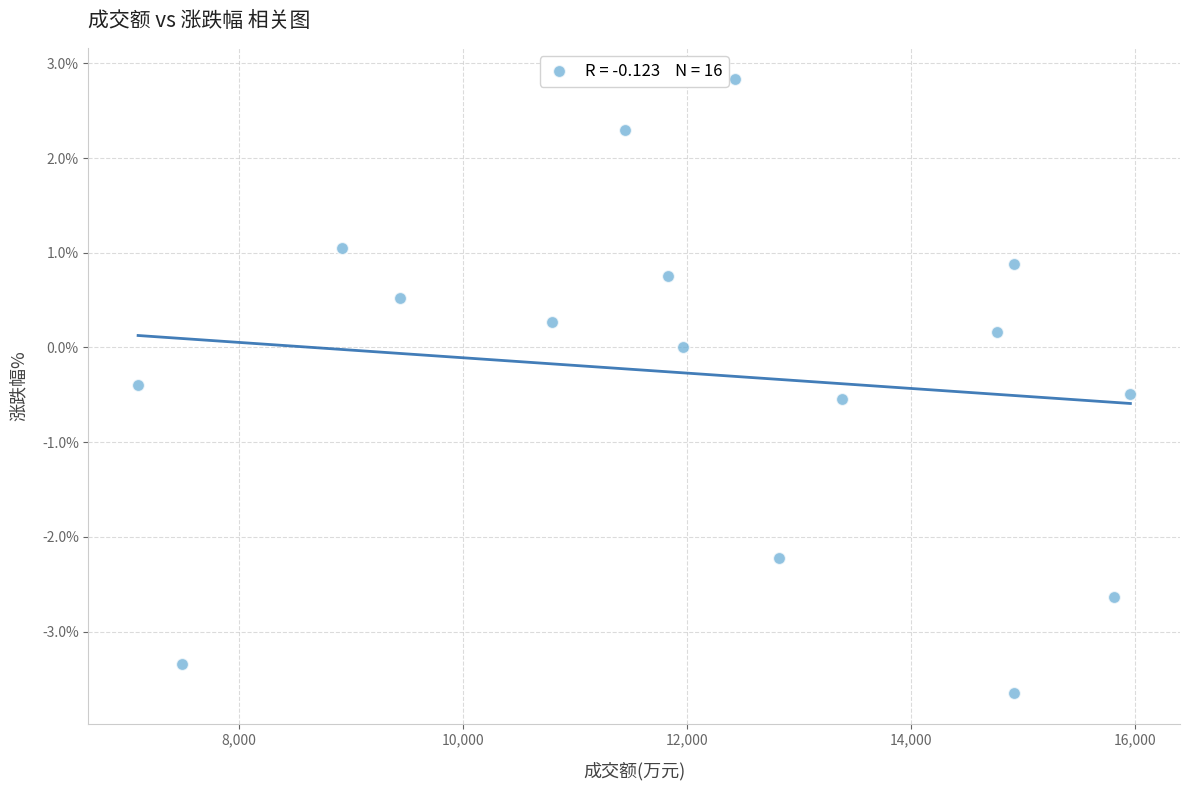

What is the range of Y values (max minus min)?

6.5